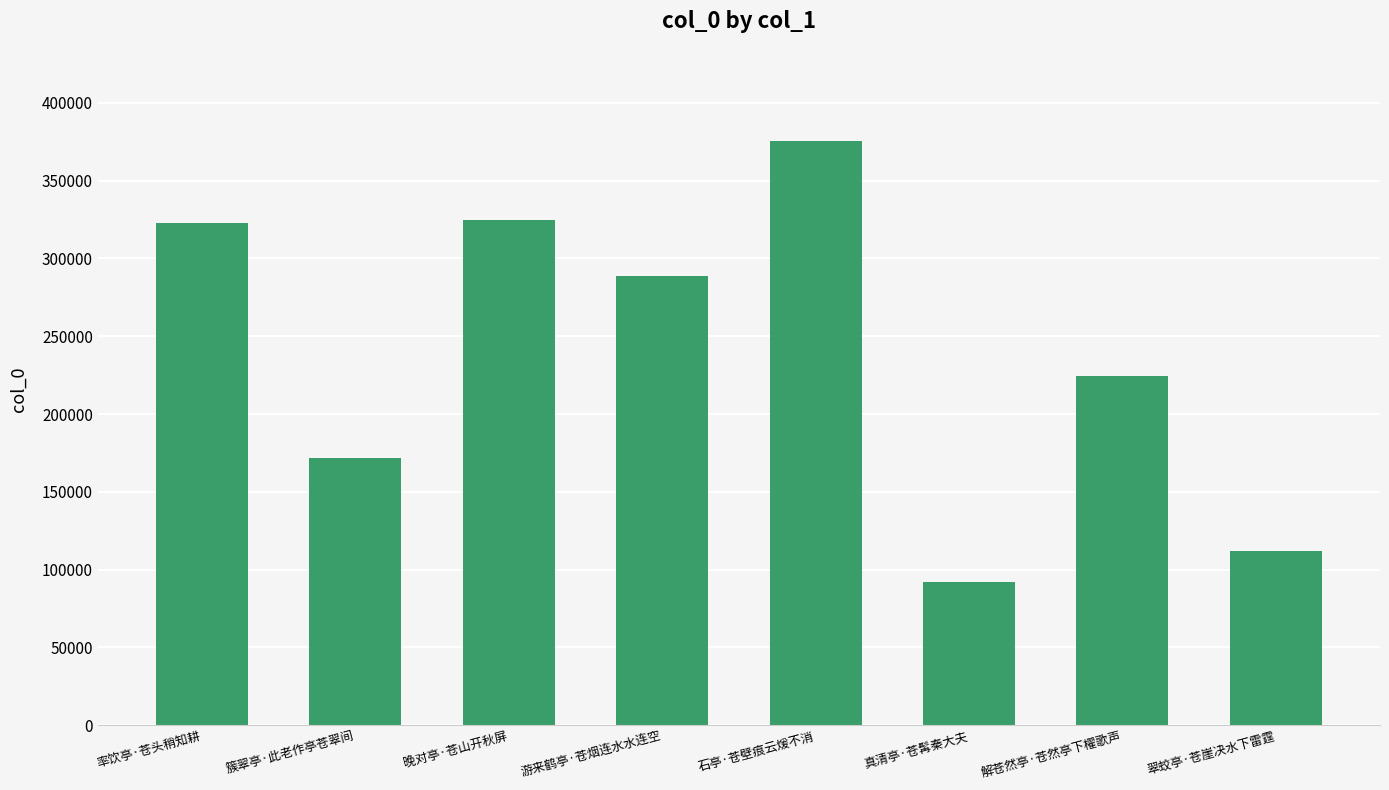

How many distinct data groups are displayed?

1